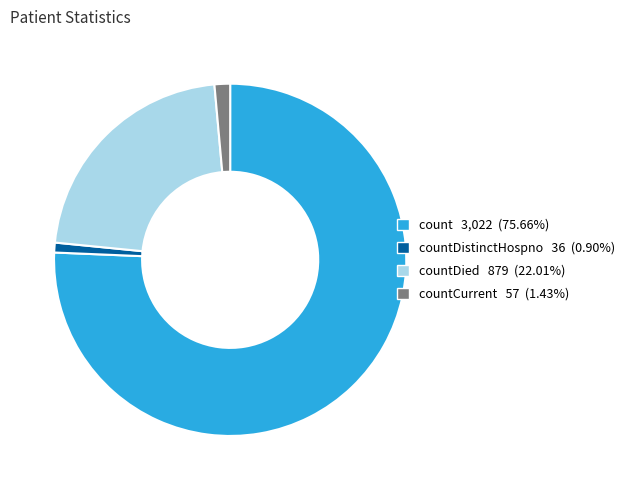

Is there a majority slice in this chart?

Yes